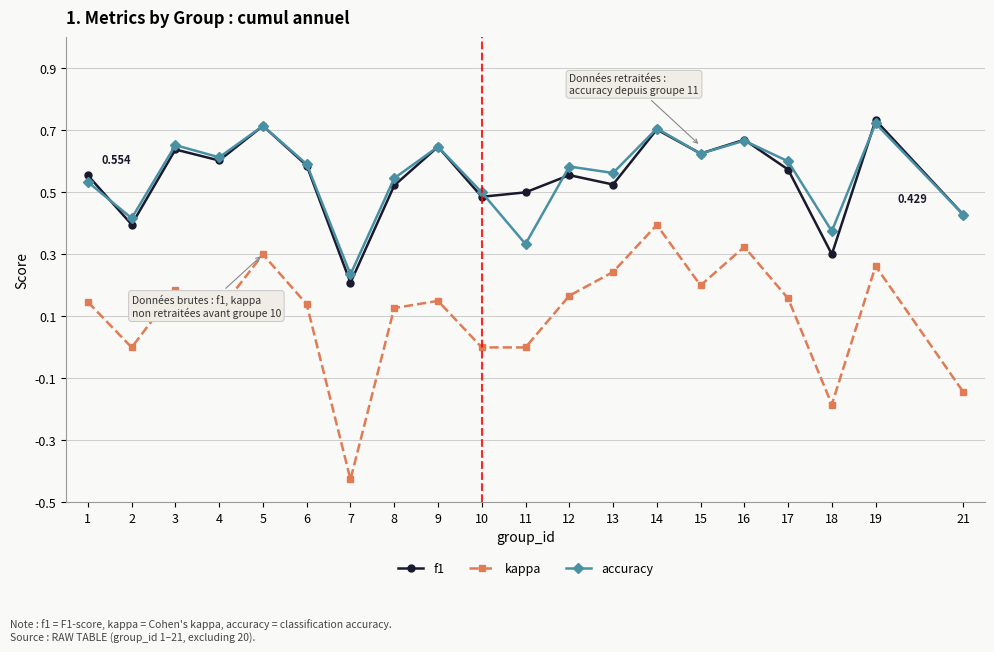

Between 6 and 11, which series saw the biggest shift?

accuracy